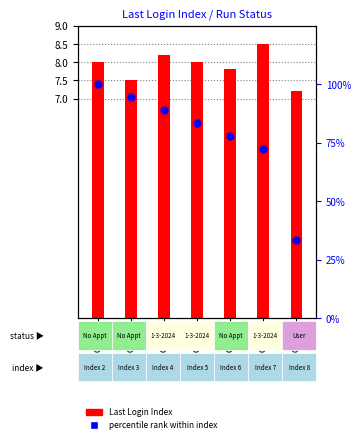

Between Index 2 and Index 5, which is larger?

Index 2